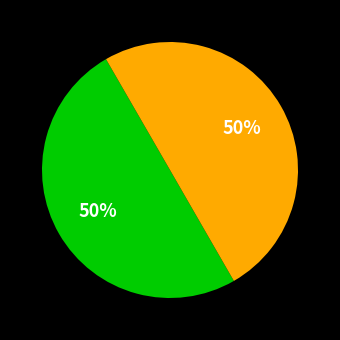

To the nearest percent, what is the average slice percentage?

50%